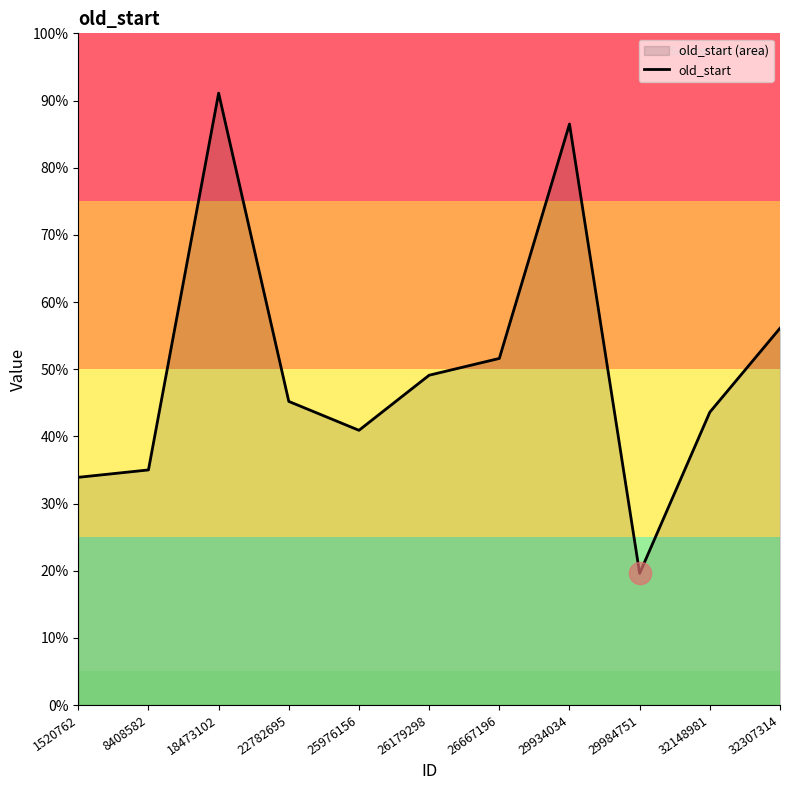

True or false: the data shows 804 at 26179298.

False